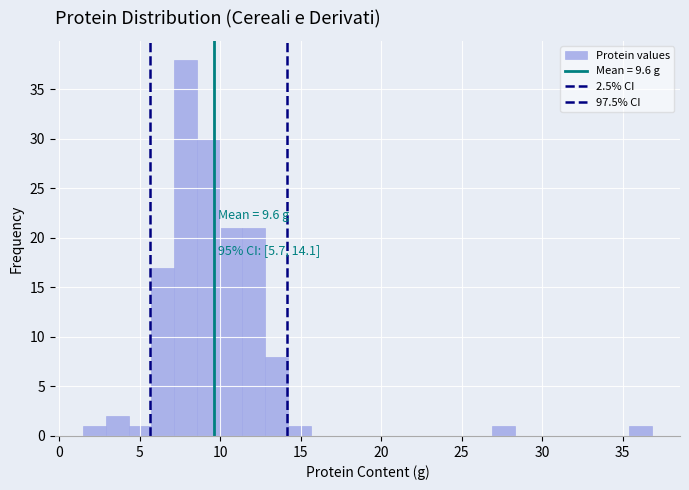

Read against the x-axis, roughly where is the centre of the tallest bar?

8.0